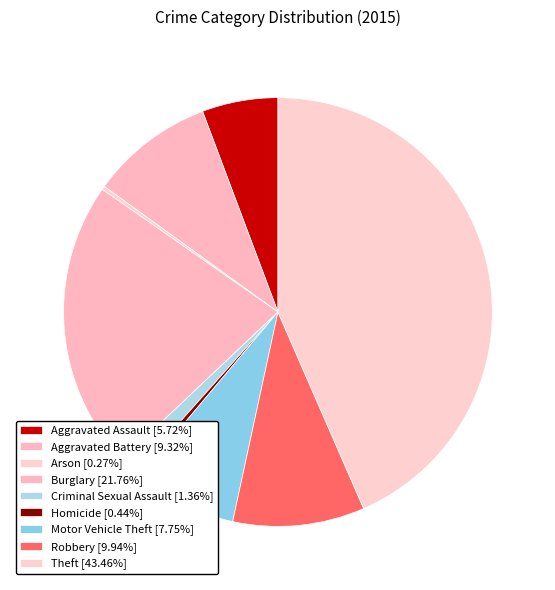

Rank the categories by value from lowest to highest.

Arson, Homicide, Criminal Sexual Assault, Aggravated Assault, Motor Vehicle Theft, Aggravated Battery, Robbery, Burglary, Theft